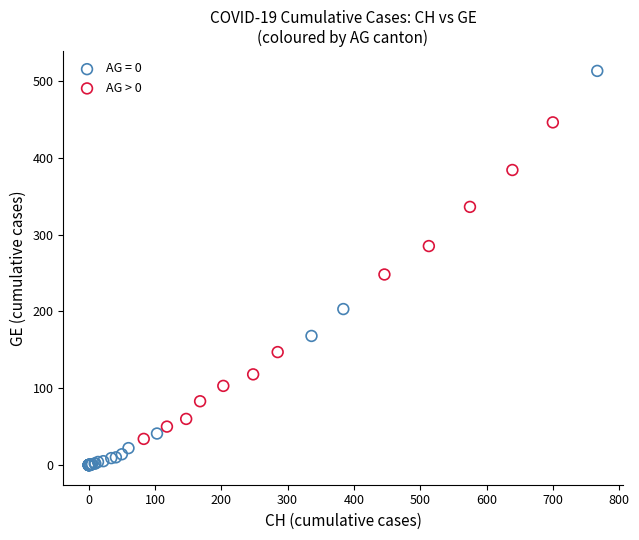

Which series contains the highest Y value?

AG = 0